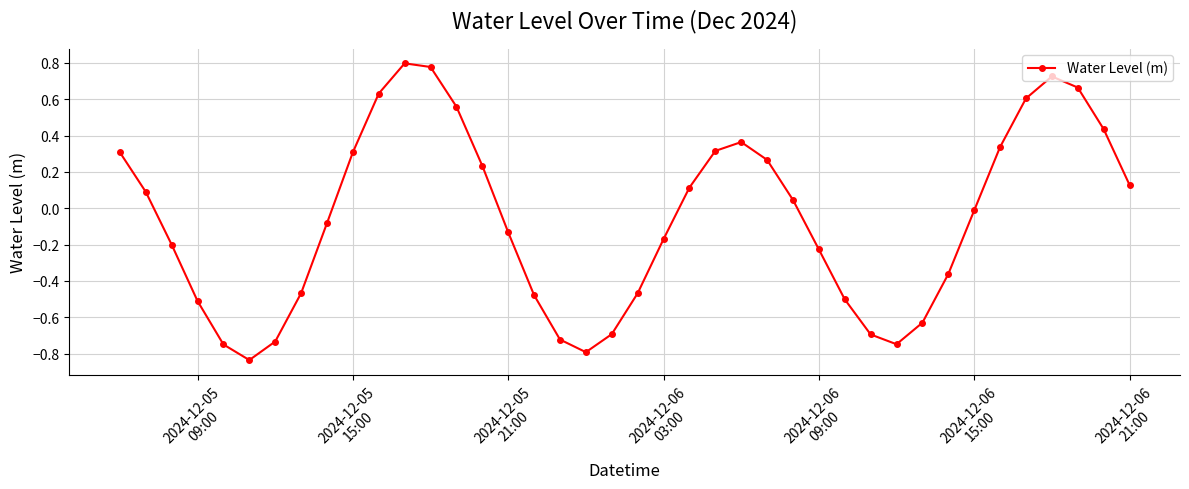

How many points are higher than both their immediate neighbors (excluding endpoints)?

3